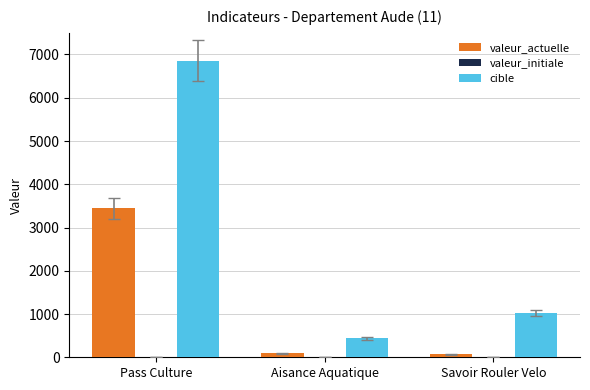

What is the spread (max minus min) of values at Pass Culture?

3420